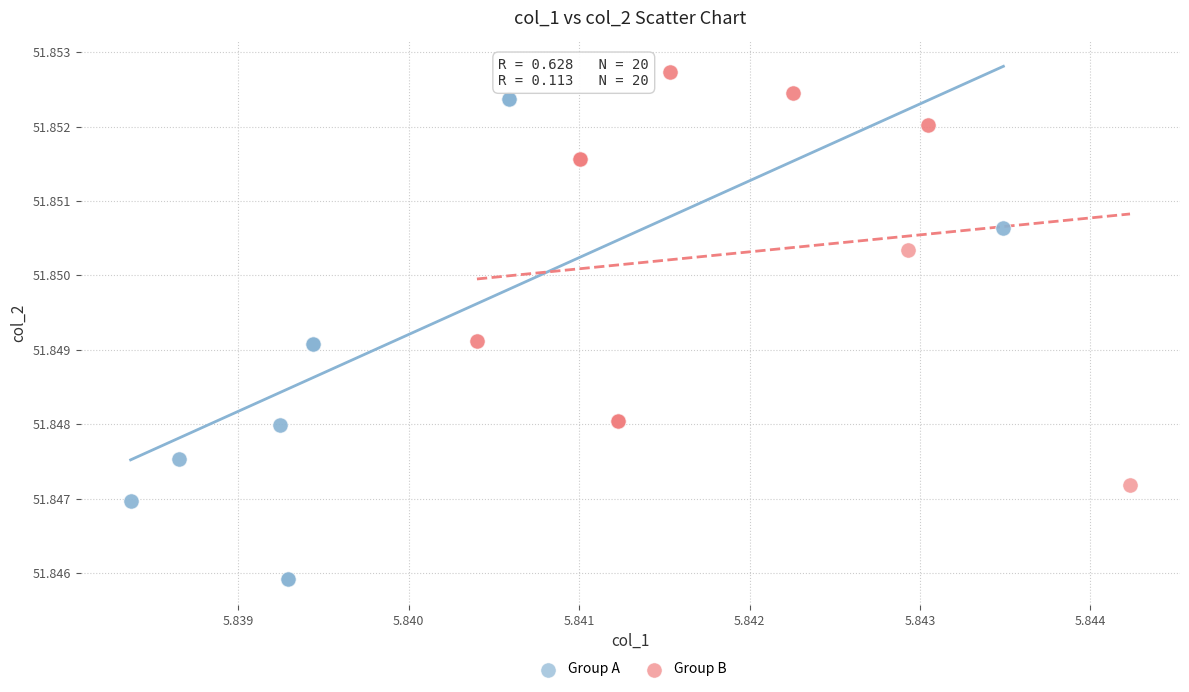

Which series has the largest Y range (max minus min)?

Group A